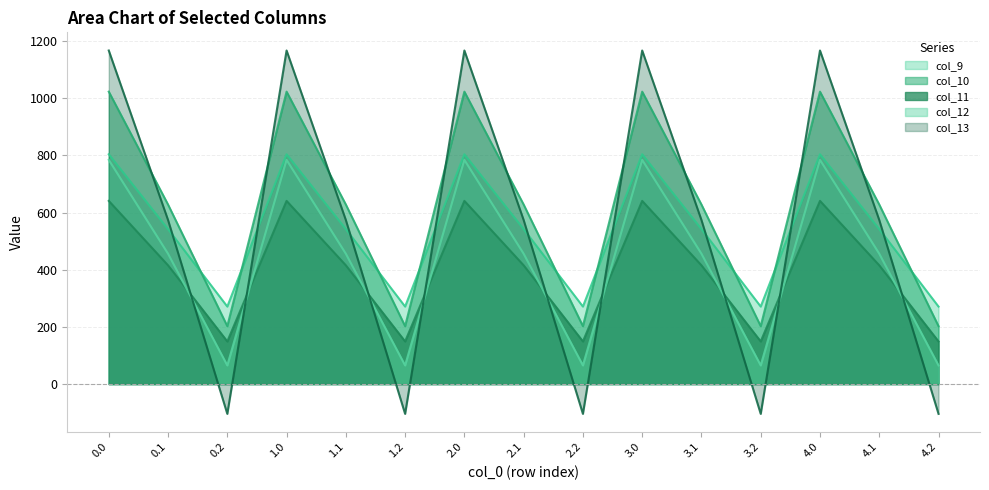

The col_10 series shows 1023.2 at 3.0. True or false?

True